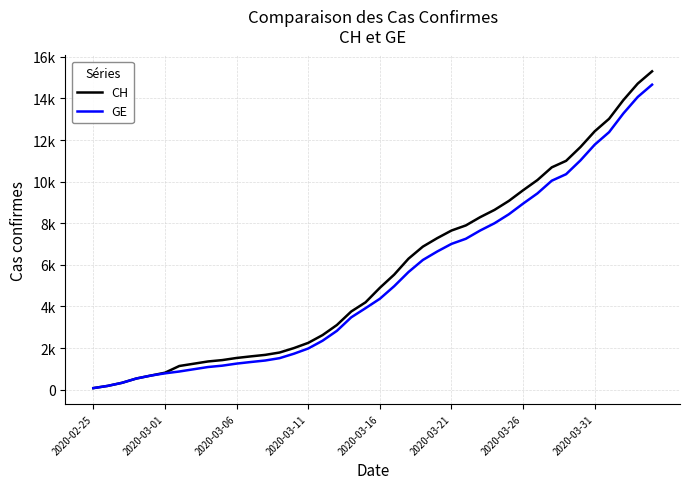

Which series has the largest total across all categories?

CH